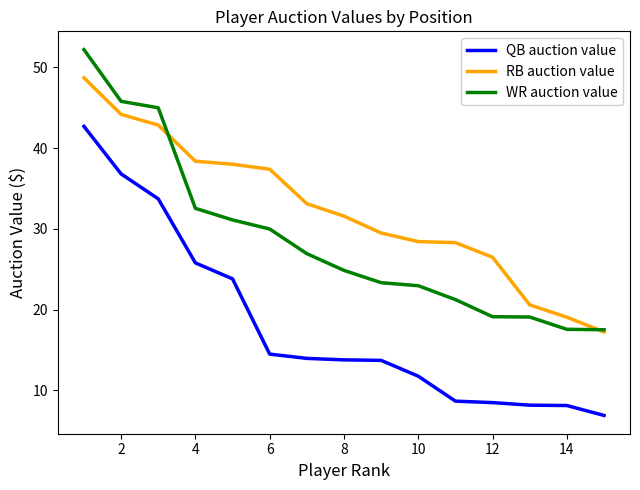

Rank the series by their maximum value, from lowest to highest.

QB auction value, RB auction value, WR auction value